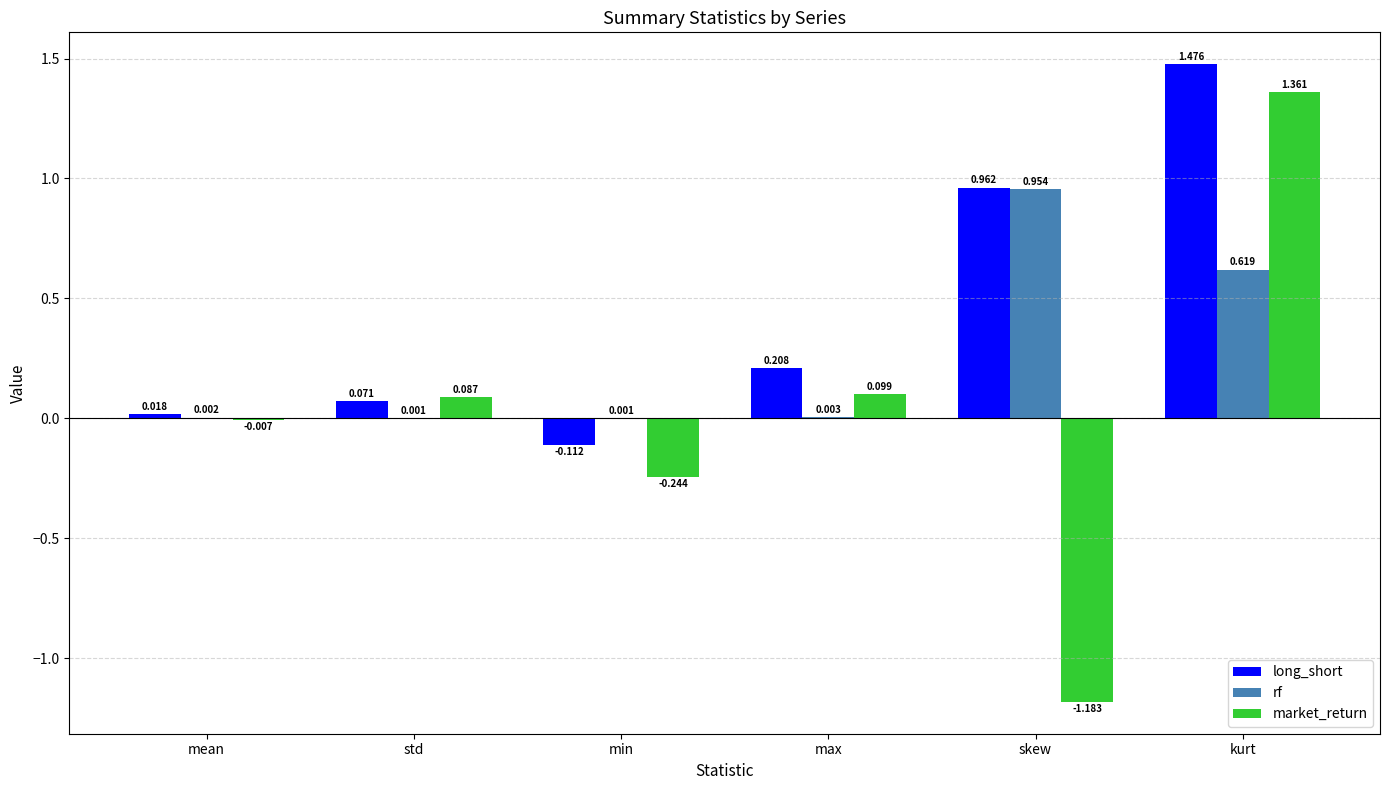

At which category is the sum across all series the highest?

kurt